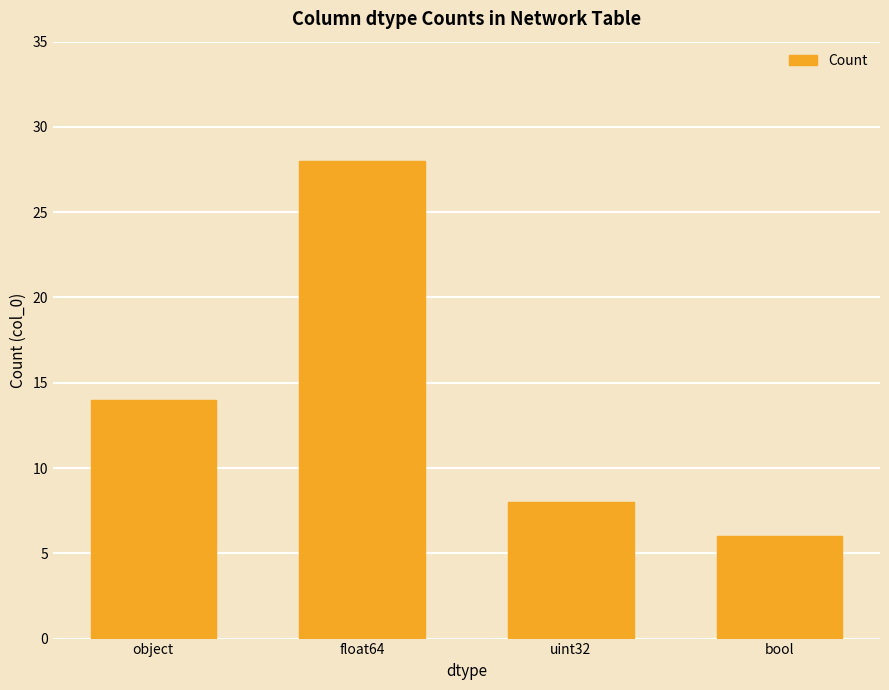

What is the difference between the maximum and second lowest values?

20